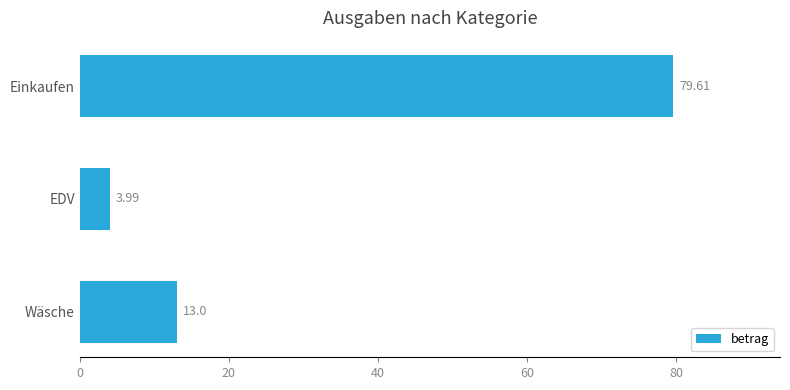

Rank the categories by value from highest to lowest.

Einkaufen, Wäsche, EDV